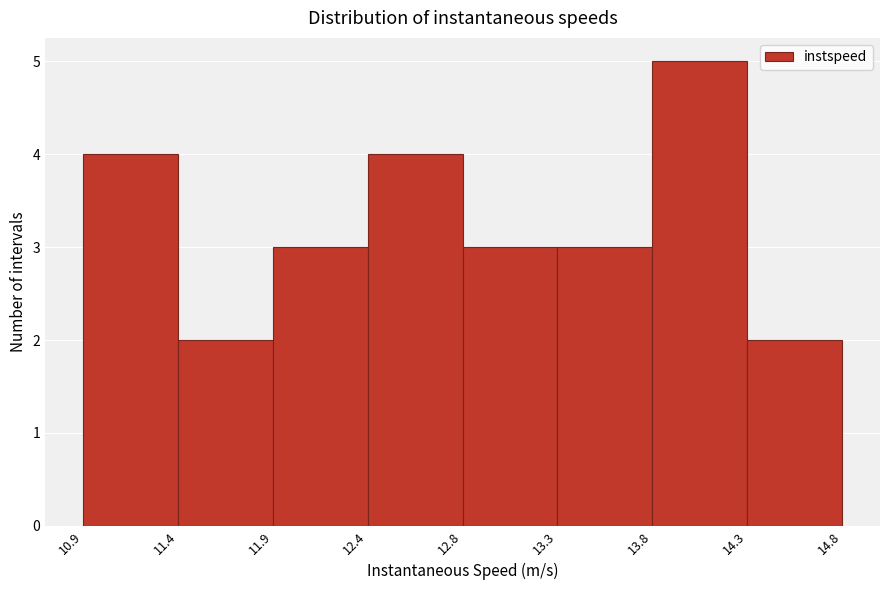

Reading left to right, what are all the values shown in this chart?

4	2	3	4	3	3	5	2